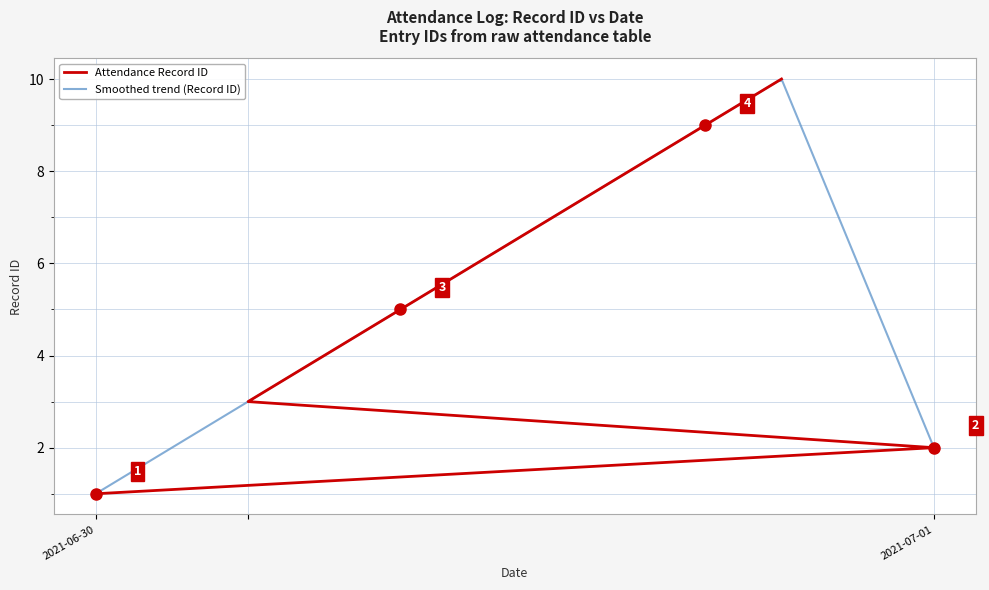

What is the minimum value shown in the chart?

1